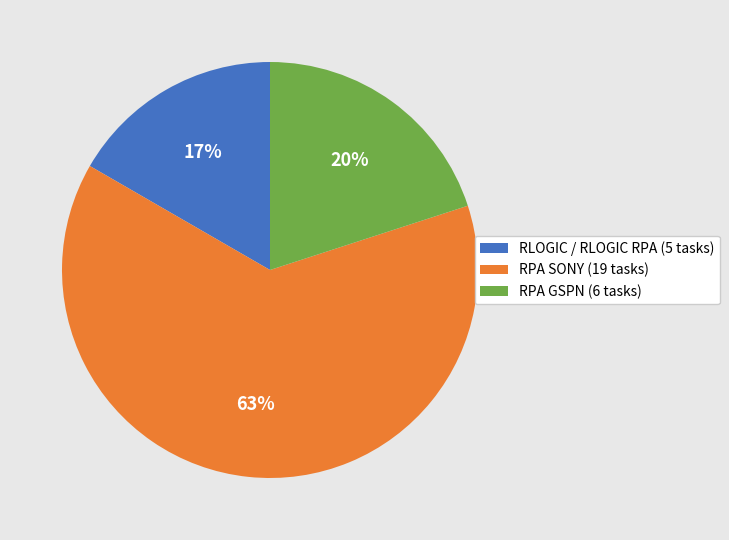

Rank the categories by value from lowest to highest.

RLOGIC / RLOGIC RPA (5 tasks), RPA GSPN (6 tasks), RPA SONY (19 tasks)